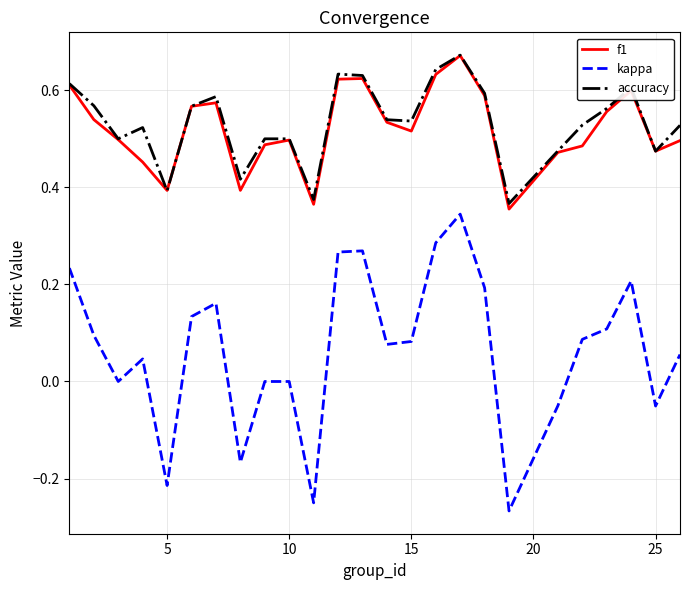

Which series has the largest range (max minus min)?

kappa